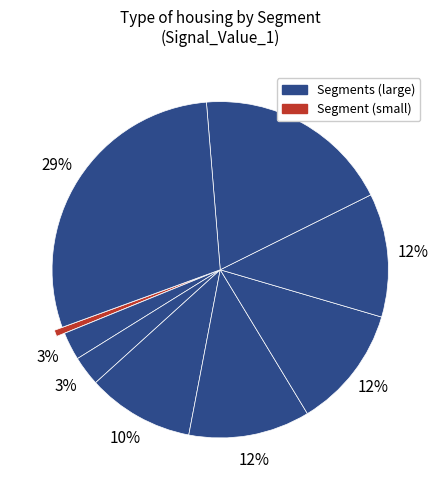

How many segments does this pie chart have?

9